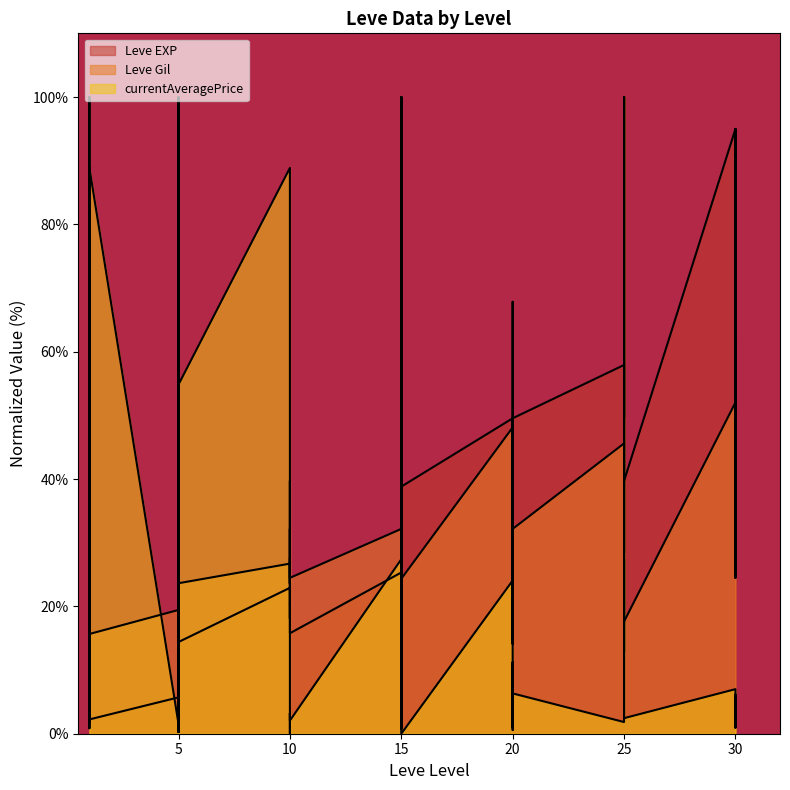

True or false: Leve EXP has a value of 60.0 at 25.

True